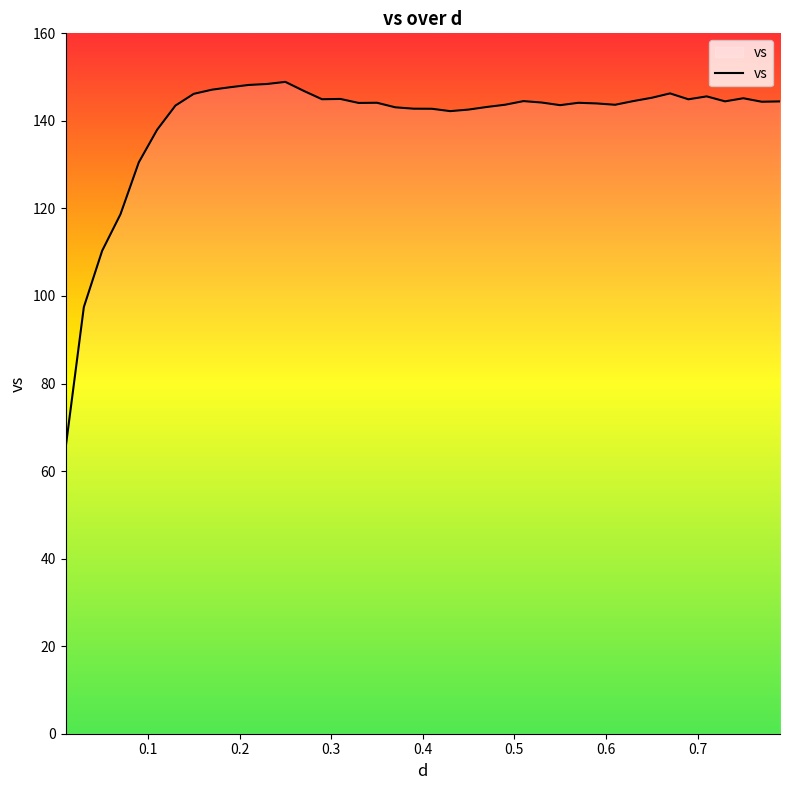

What is the smallest value displayed?

65.1